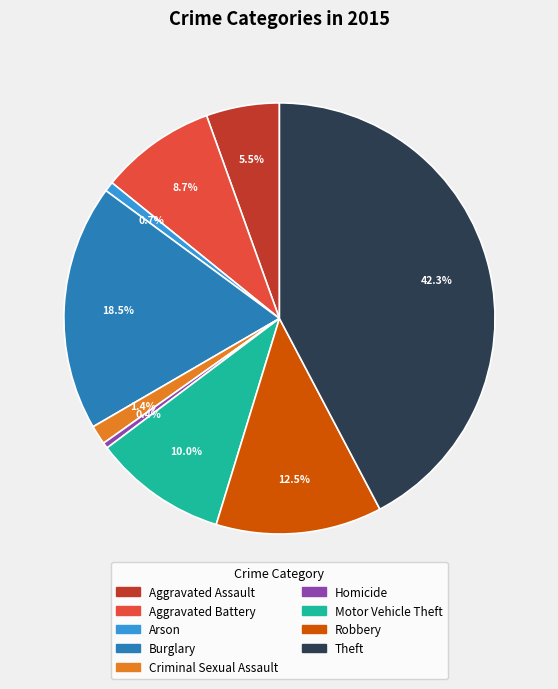

The Theft slice represents 42% of the pie. True or false?

True